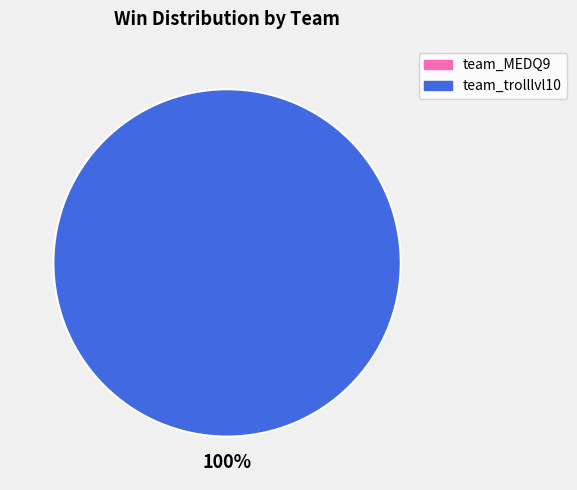

Which has a higher value, team_MEDQ9 or team_trolllvl10?

team_trolllvl10